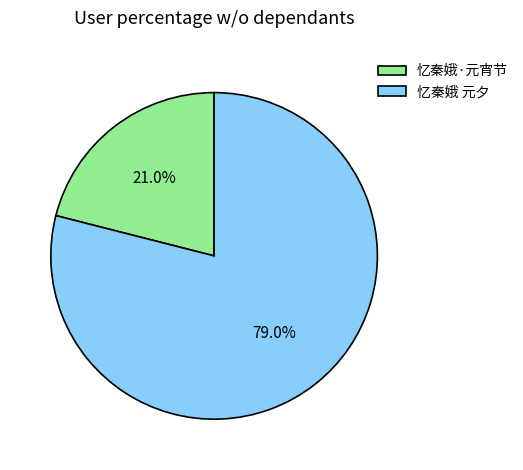

To the nearest percent, what is the combined percentage of 忆秦娥 元夕 and 忆秦娥·元宵节?

100%